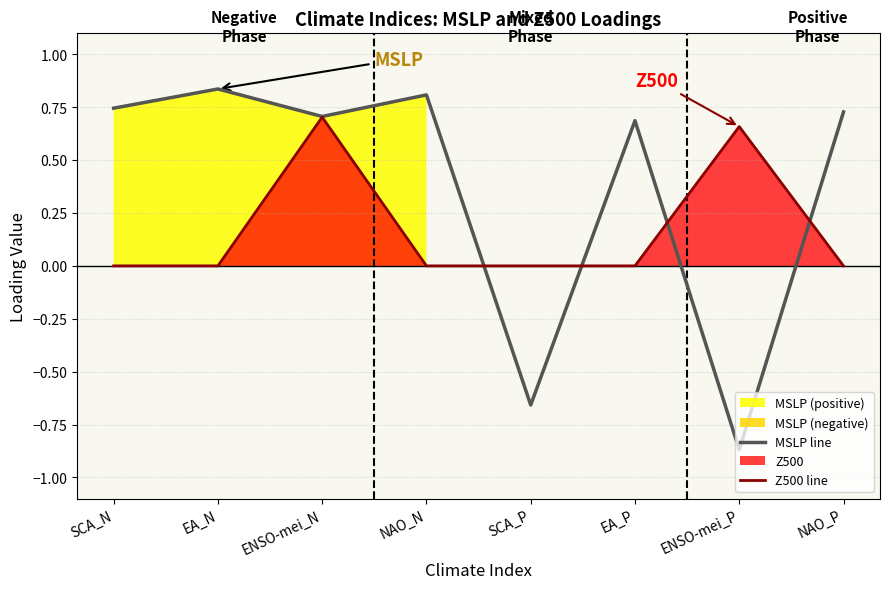

At how many categories does at least one series exceed 0?

7